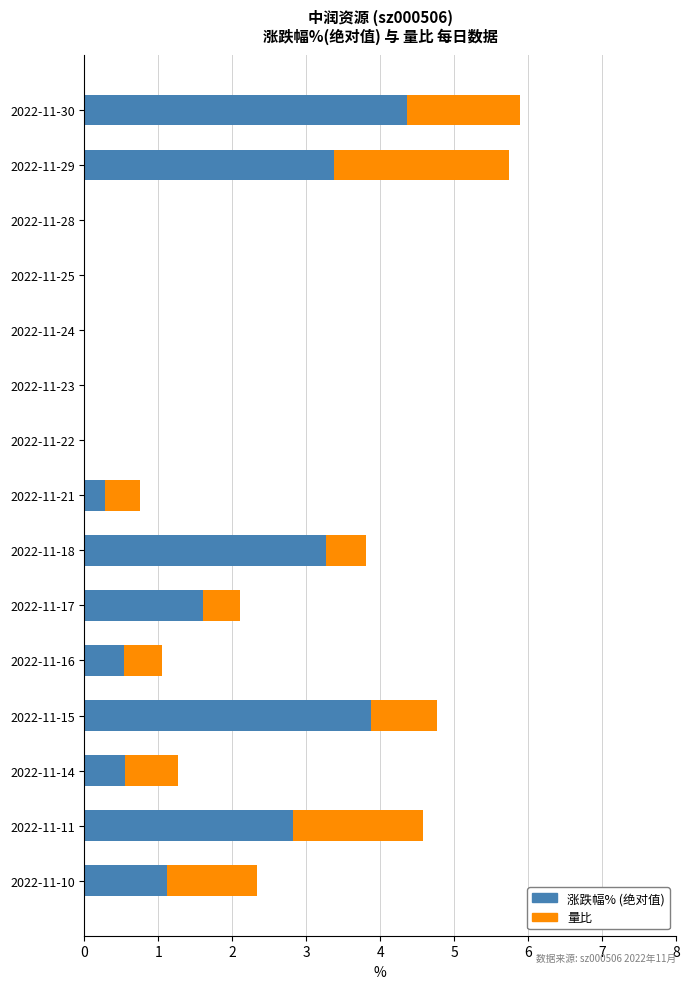

What is the sum of all 涨跌幅% (绝对值) values?

21.8